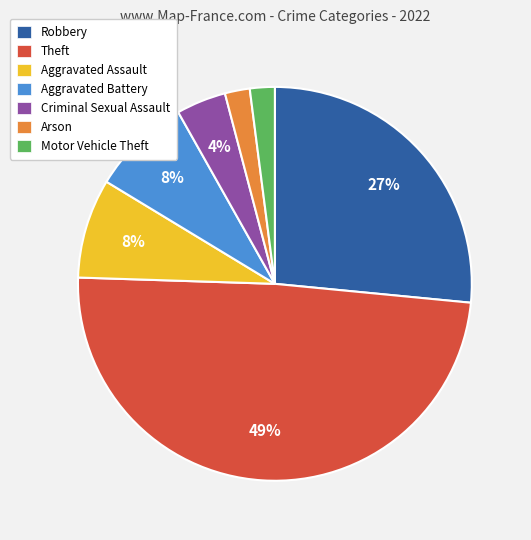

Combined, do Arson and Aggravated Battery account for over 50%?

No